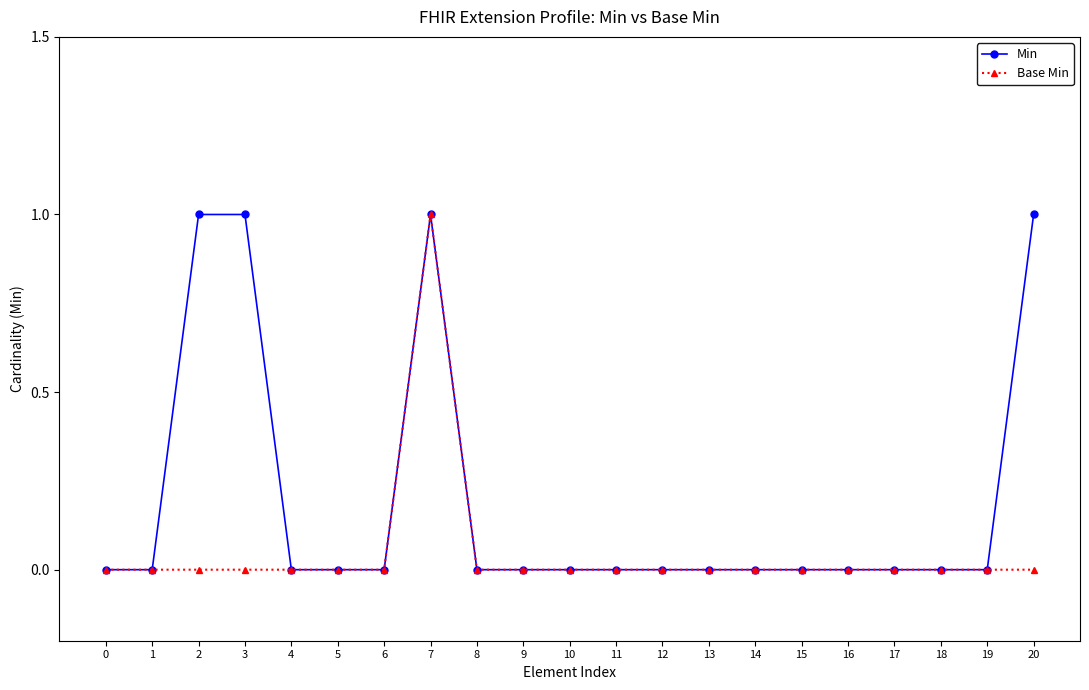

Reading right to left, transcribe all the data shown in this chart.

Min: 20=1	19=0	18=0	17=0	16=0	15=0	14=0	13=0	12=0	11=0	10=0	9=0	8=0	7=1	6=0	5=0	4=0	3=1	2=1	1=0	0=0
Base Min: 20=0	19=0	18=0	17=0	16=0	15=0	14=0	13=0	12=0	11=0	10=0	9=0	8=0	7=1	6=0	5=0	4=0	3=0	2=0	1=0	0=0